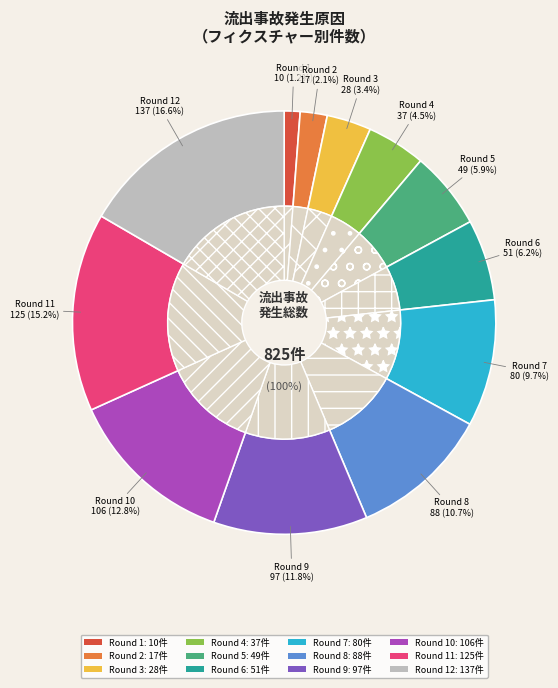

Count the number of slices in the pie.

12